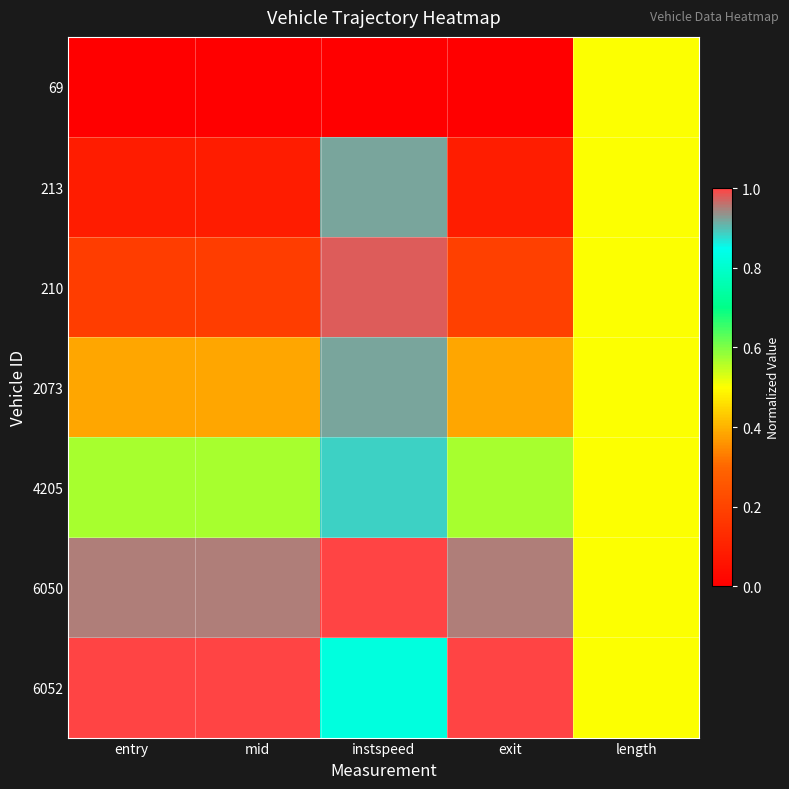

At which category is the sum across all series the highest?

instspeed